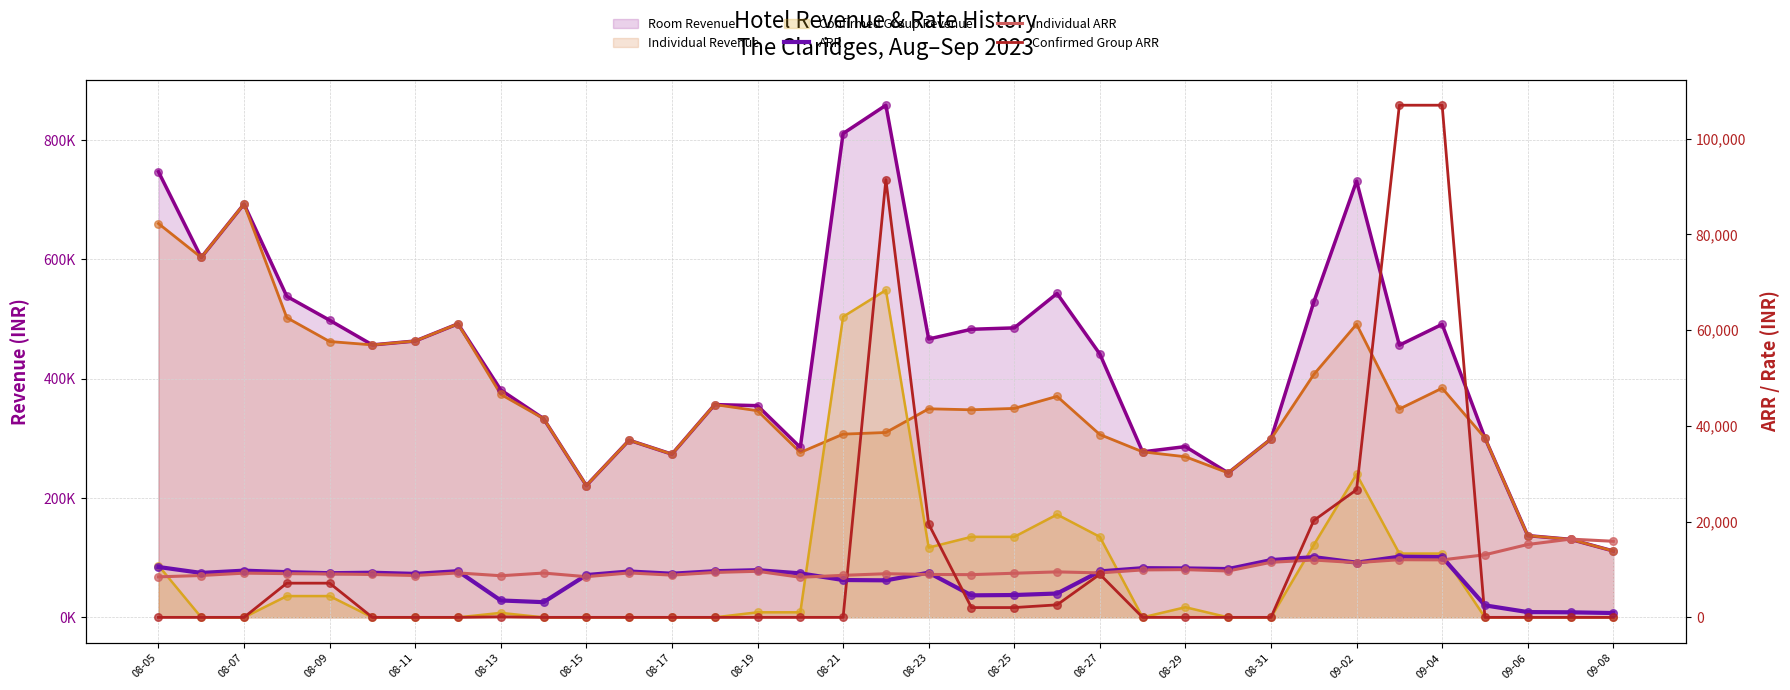

What is the total value across all series at 2023-09-05?

617040.4